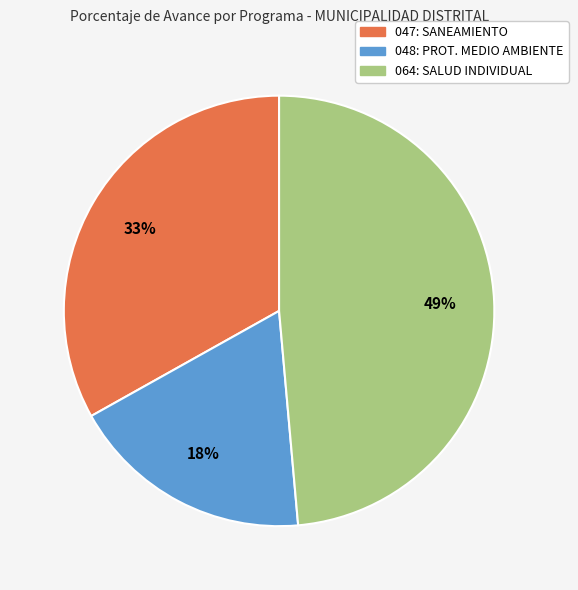

Count the number of slices in the pie.

3